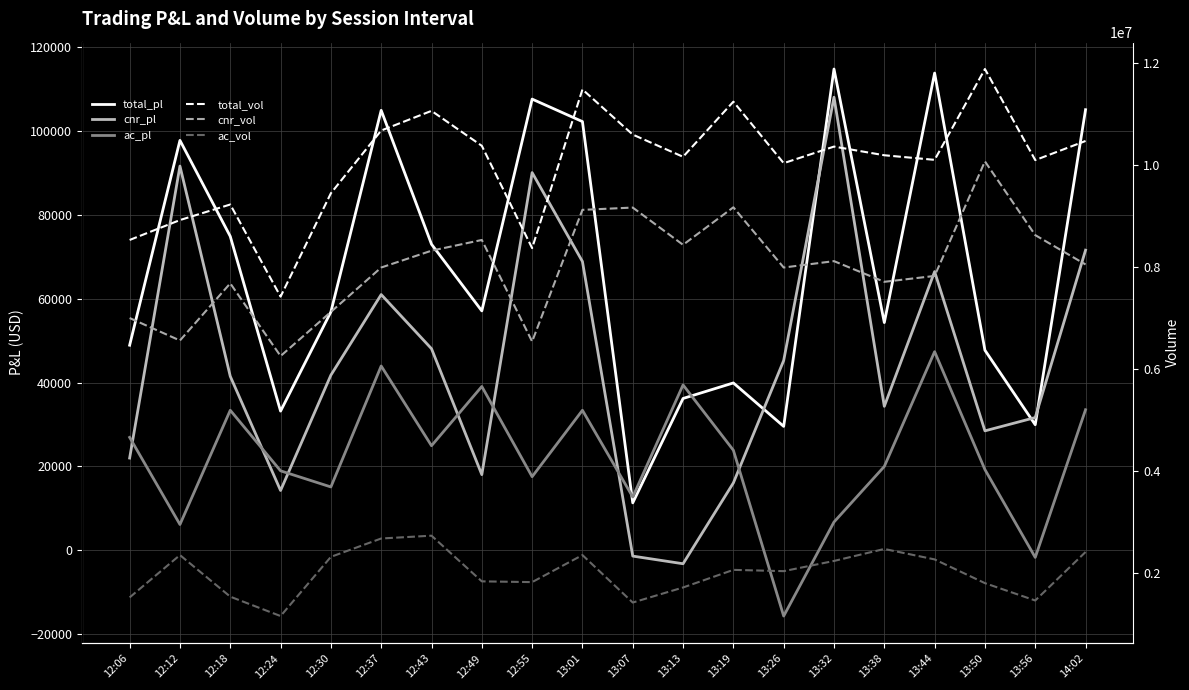

What are all the series names shown in the legend?

total_pl, cnr_pl, ac_pl, total_vol, cnr_vol, ac_vol